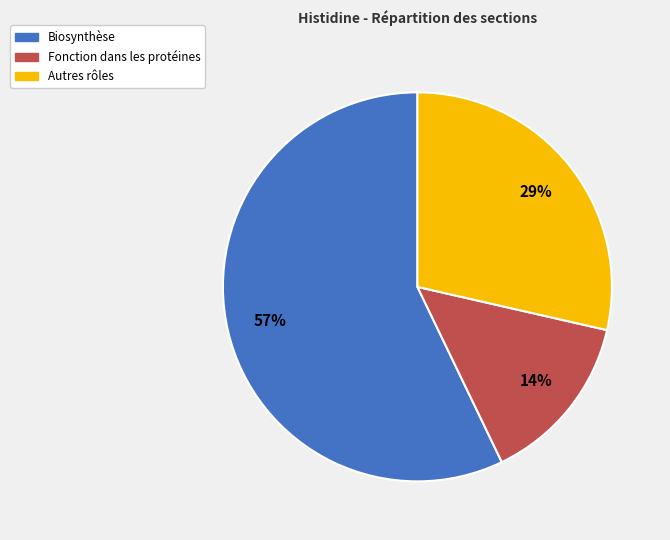

To the nearest percent, what is the average slice percentage?

33%